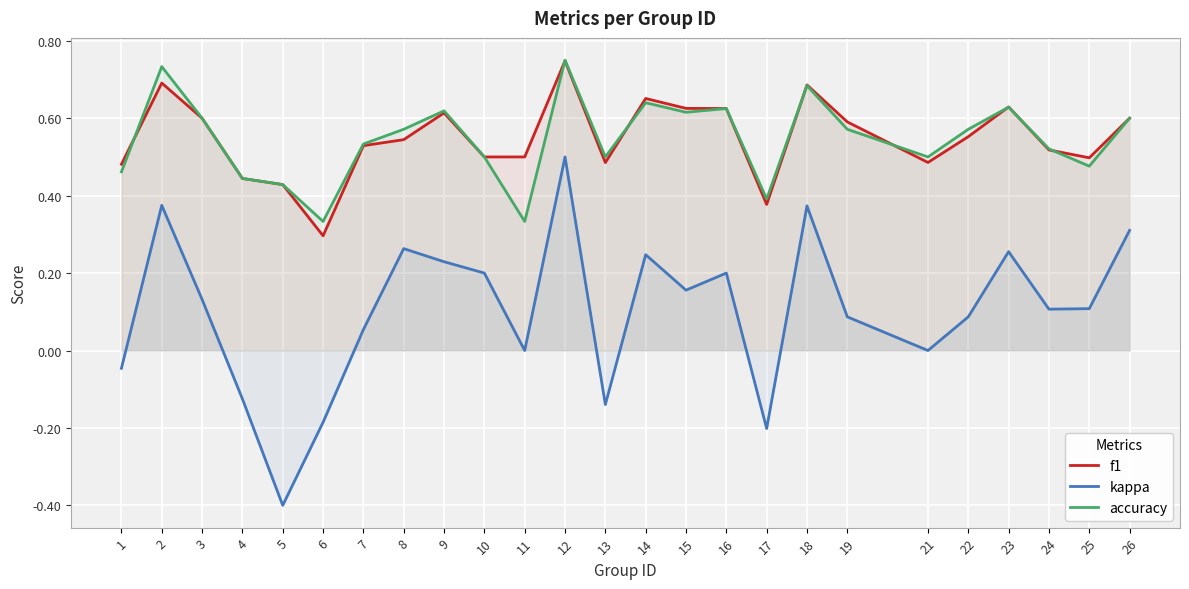

True or false: kappa has more than 2 points higher than both neighbors.

True